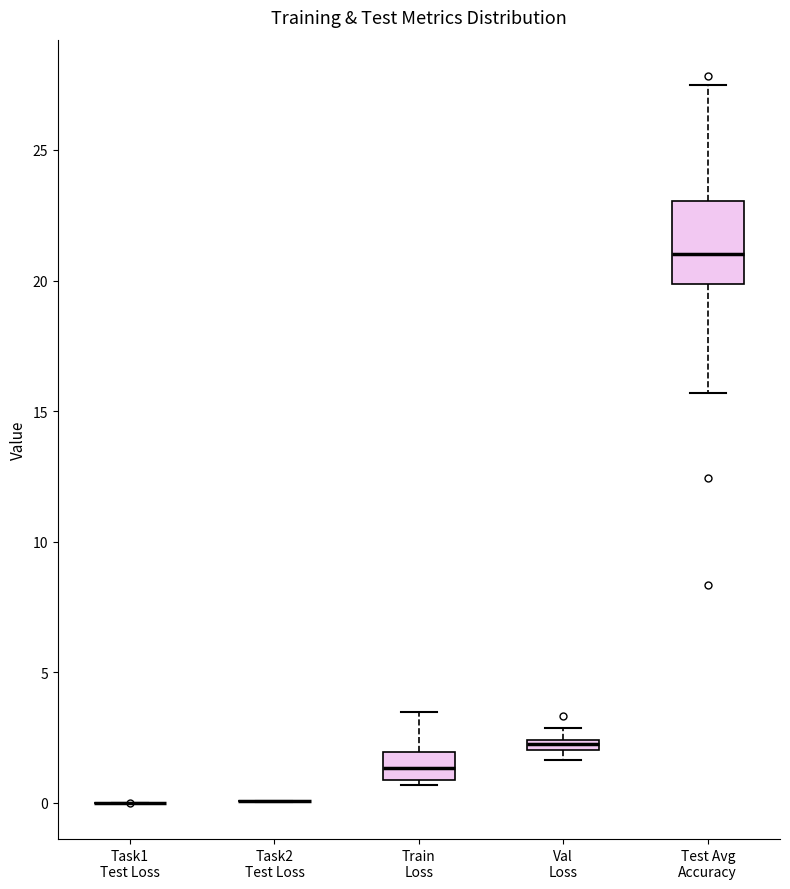

Where is the upper edge of the box for Train Loss on the y-axis? The values are not printed on the chart, so give them approximately, as read against the axis.

2.0